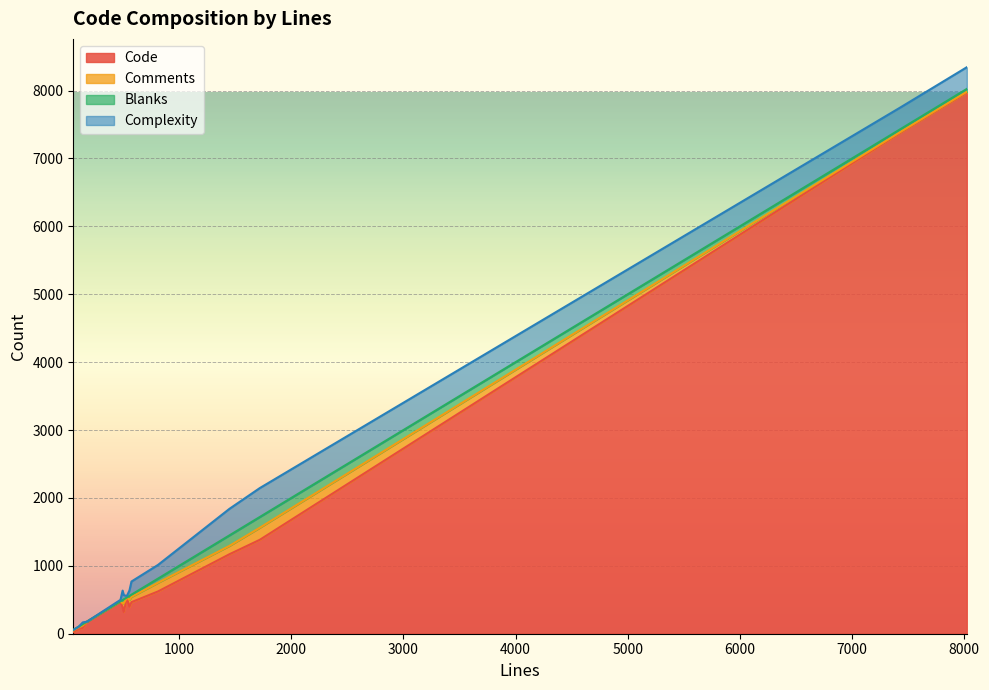

What are all the series names shown in the legend?

Code, Comments, Blanks, Complexity